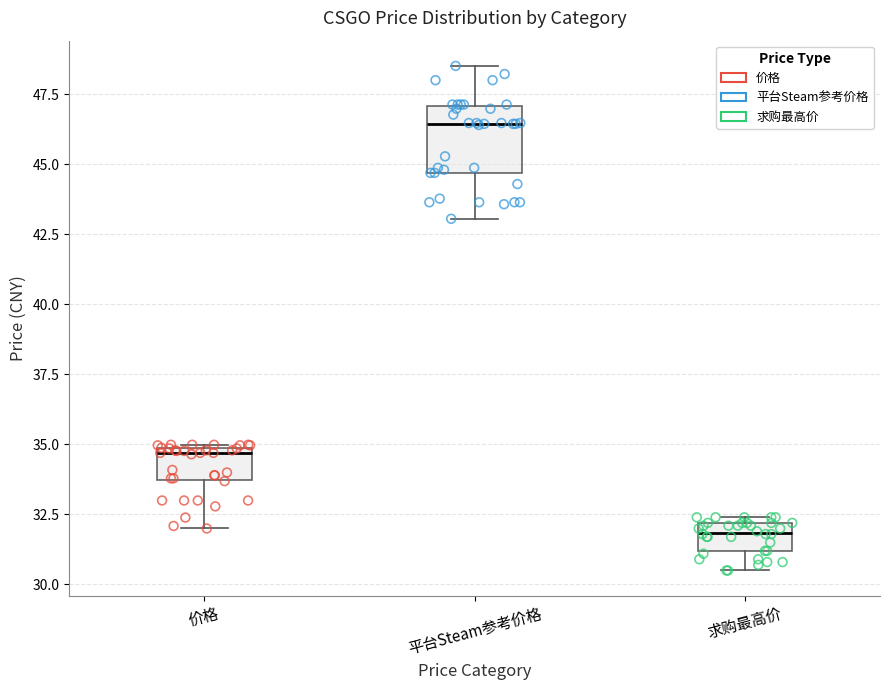

Reading left to right, transcribe this box plot: for each box, give where its median line is, the range the box spans, and where its two whiskers end, as read against the y-axis. The values are not printed on the chart, so give them approximately, as read against the axis.

价格: median 34.5, box 33.5 to 35.0, whiskers 32.0 to 35.0
平台Steam参考价格: median 46.5, box 44.5 to 47.0, whiskers 43.0 to 48.5
求购最高价: median 32.0 (inside the box), box 31.0 to 32.0, whiskers 30.5 to 32.5